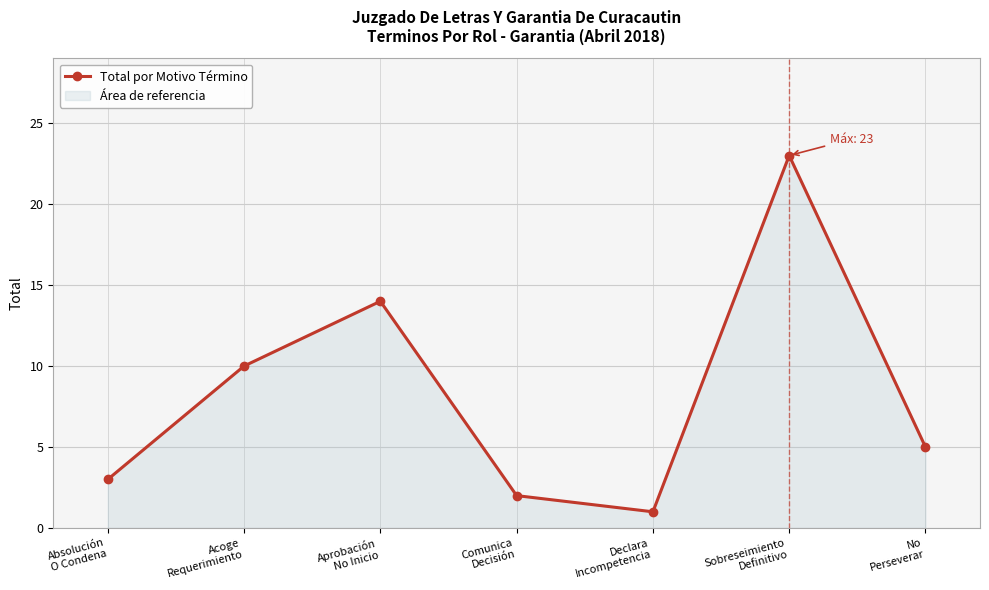

Approximately how many times larger is the value at Aprobación
No Inicio compared to Declara
Incompetencia?

14.0